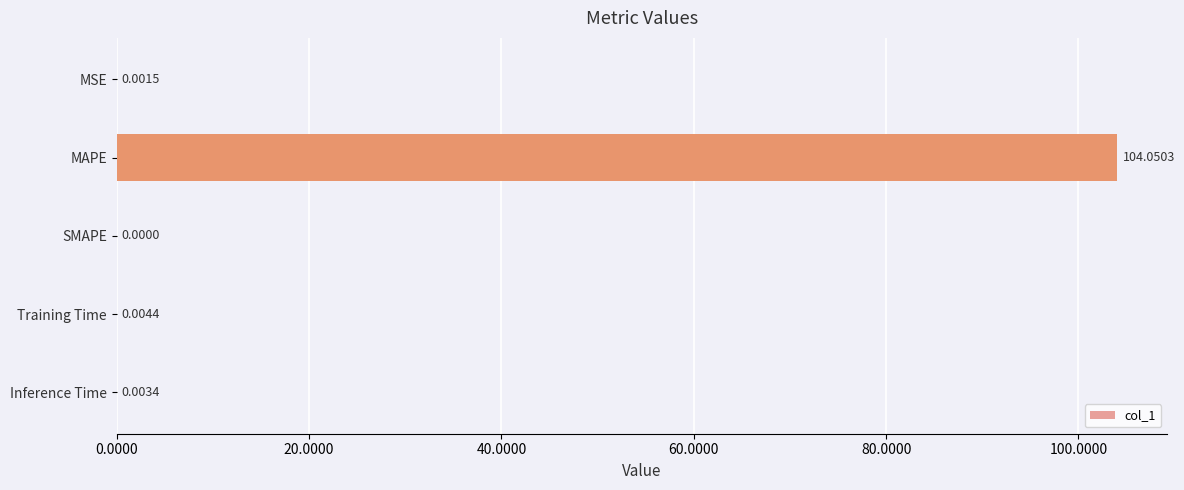

What is the sum of the values at MAPE and Inference Time?

104.1